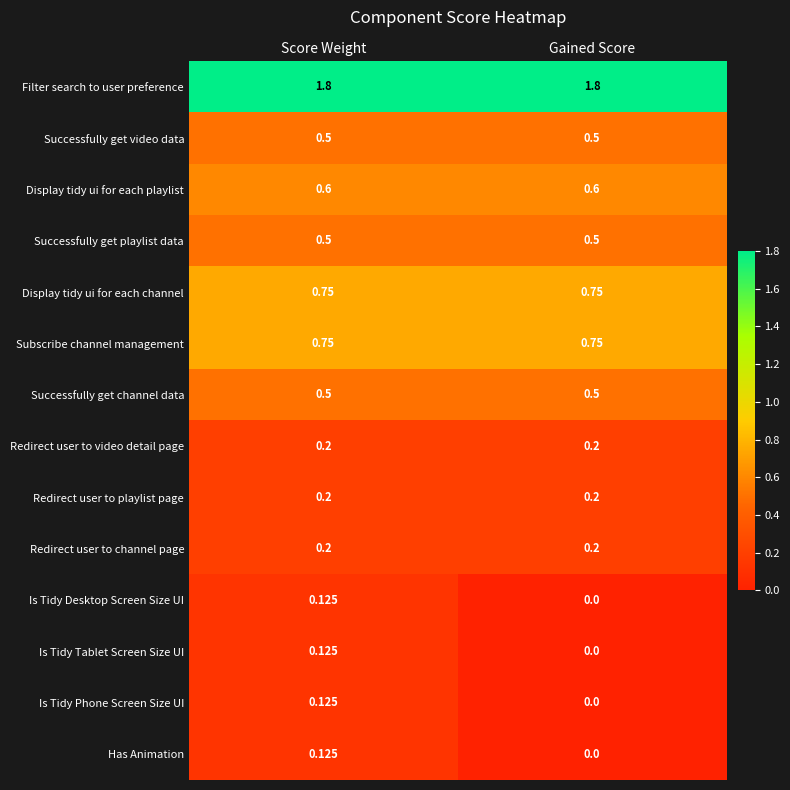

List the labels in order of Has Animation value, smallest first.

Gained Score, Score Weight